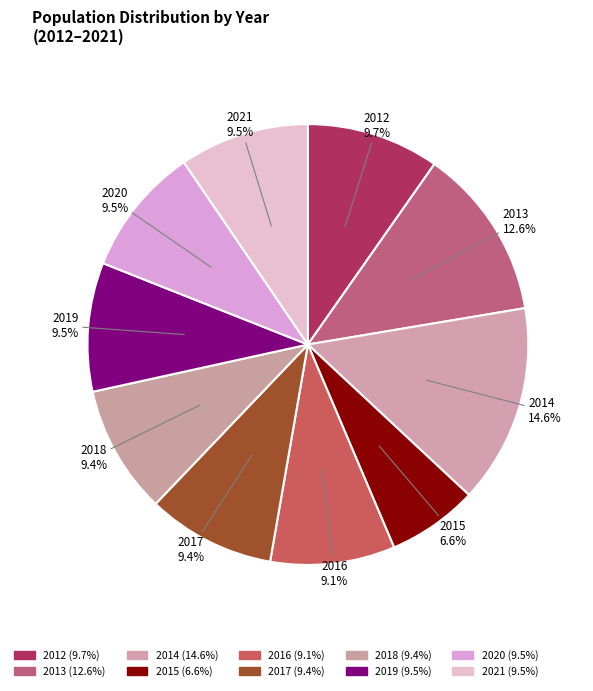

How many slices are in this pie chart?

10